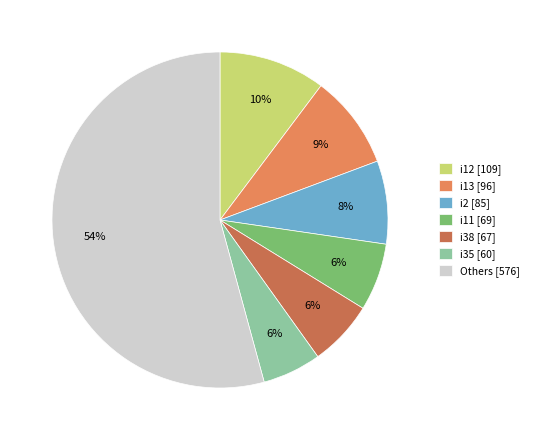

To the nearest percent, what is the average slice percentage?

14%